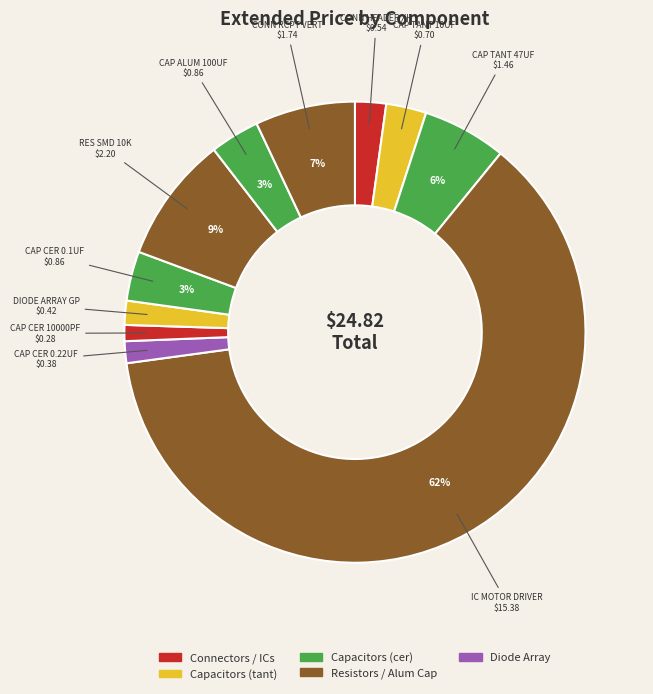

How many slices are in this pie chart?

11